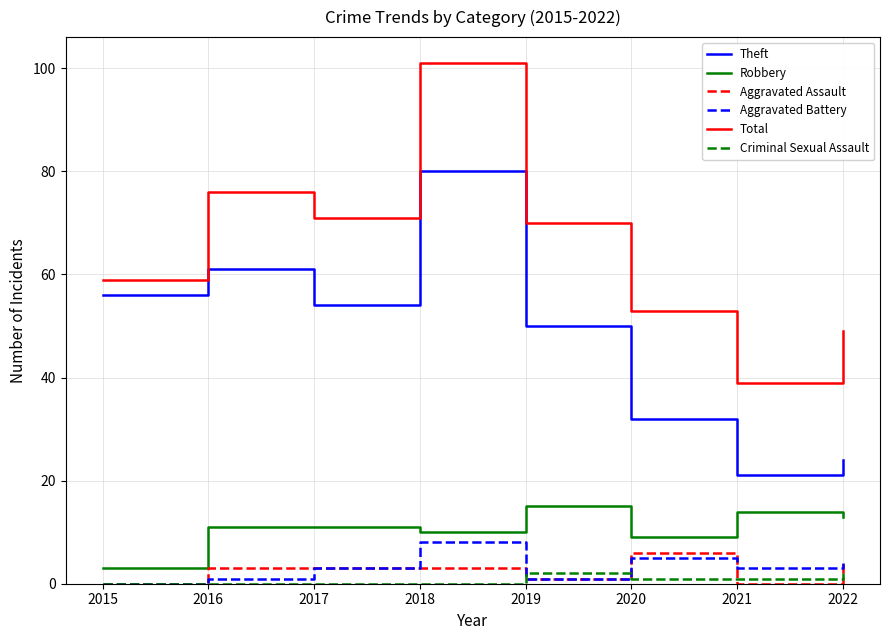

What is the approximate value of Total at 2015?

59